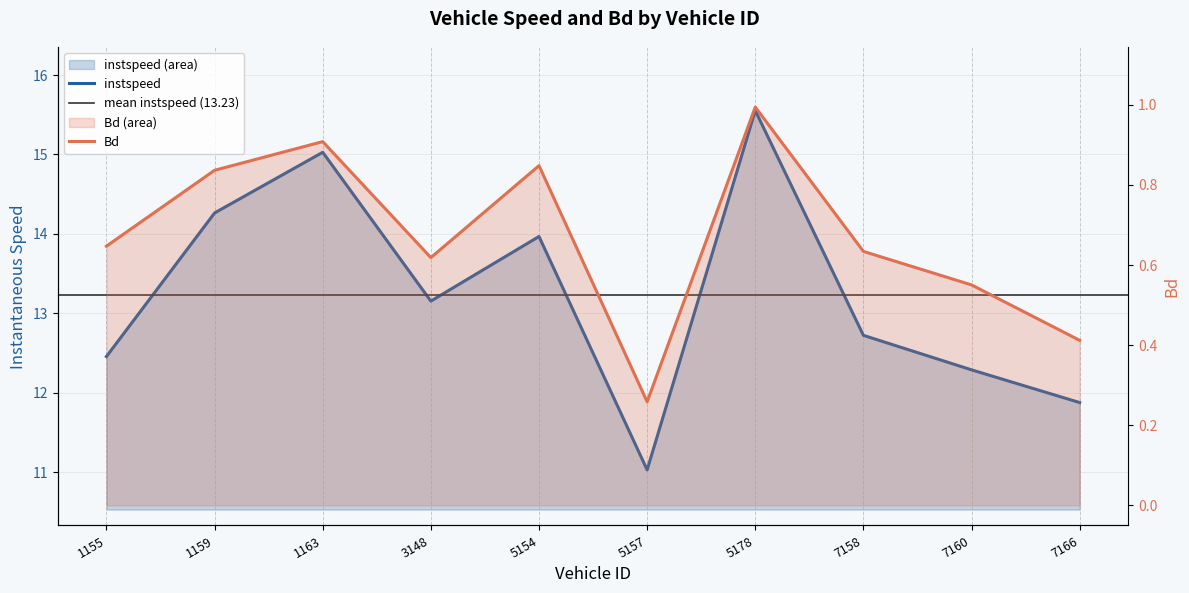

What value does the instspeed series have at 5154.0?

14.0